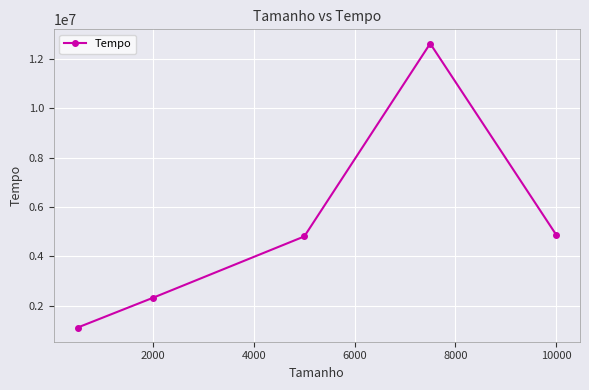

True or false: there are more than 2 points higher than both neighbors.

False